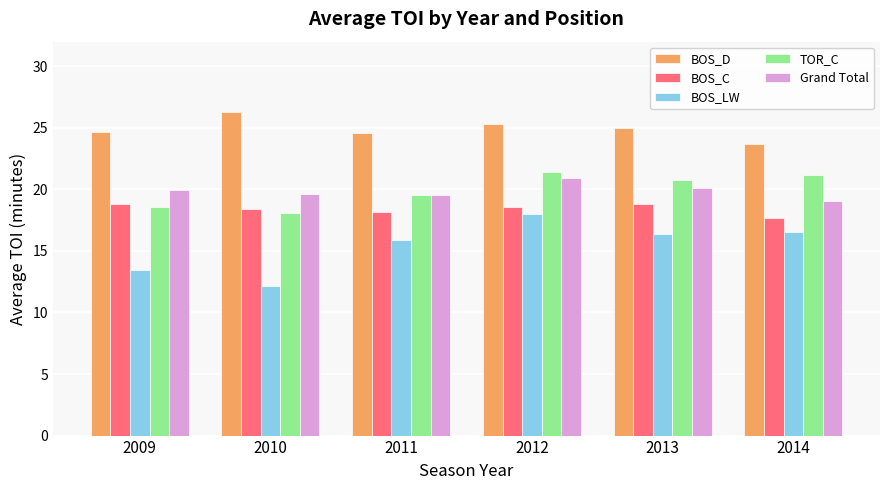

What is the value of the BOS_C bar at the 2nd from the left?

18.4